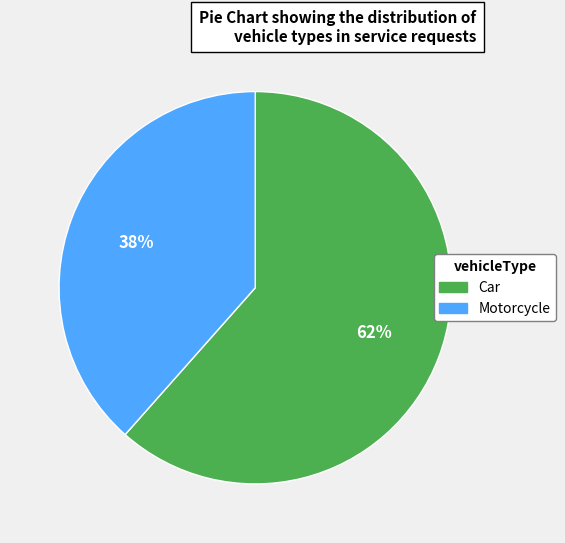

Is it true that Car is 62% of the pie?

True